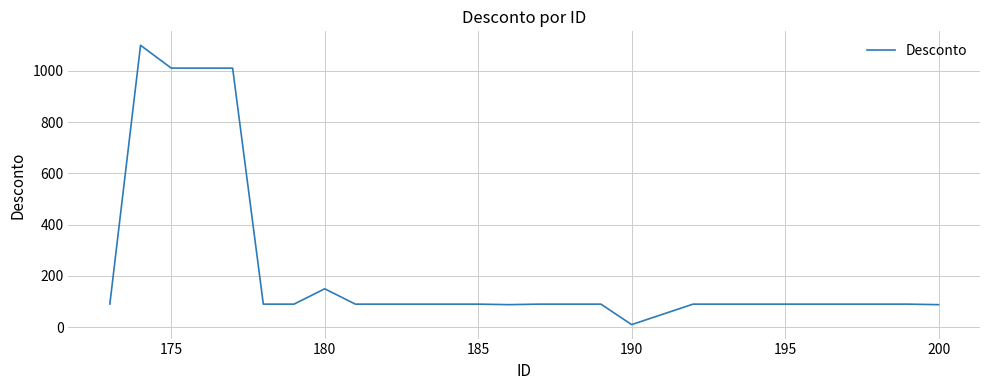

What is the difference between the maximum and minimum values?

1090.0